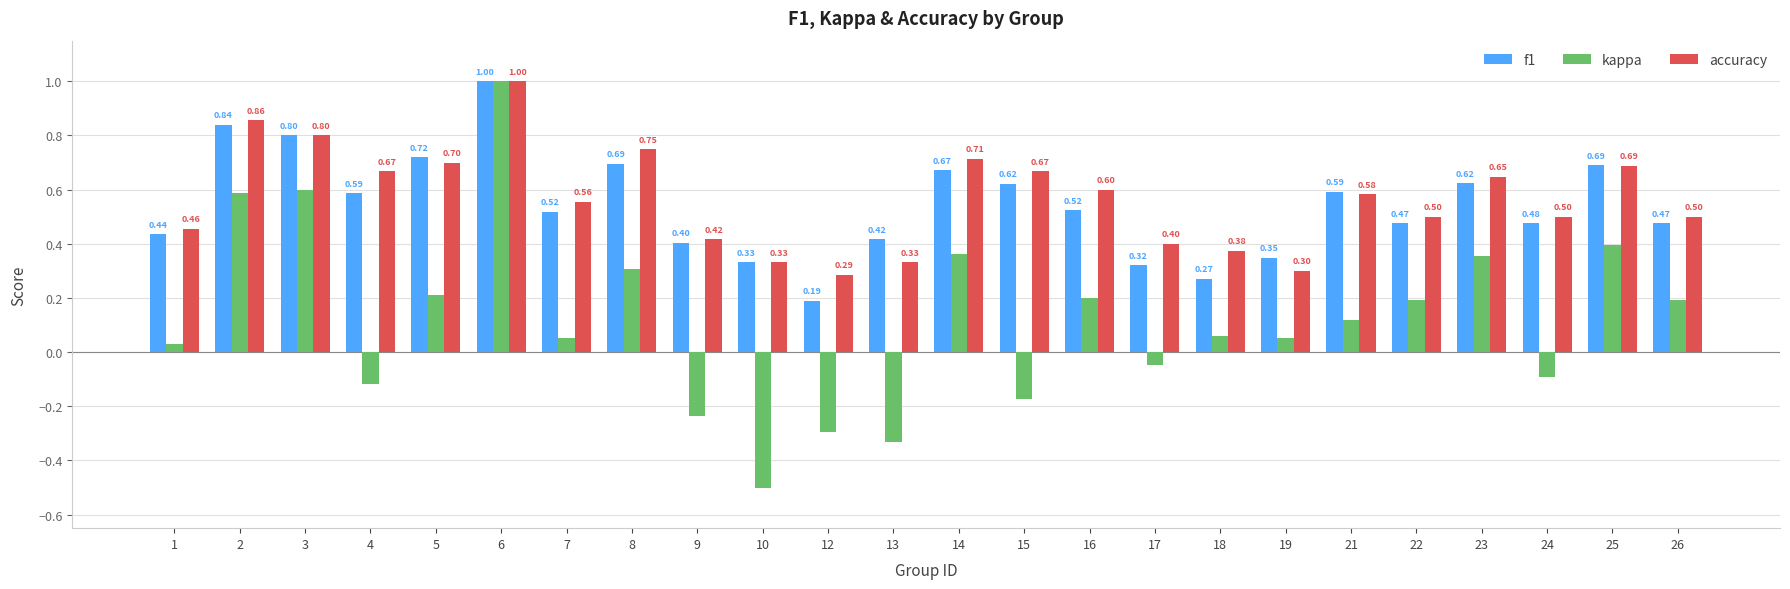

Count the number of categories in the chart.

24